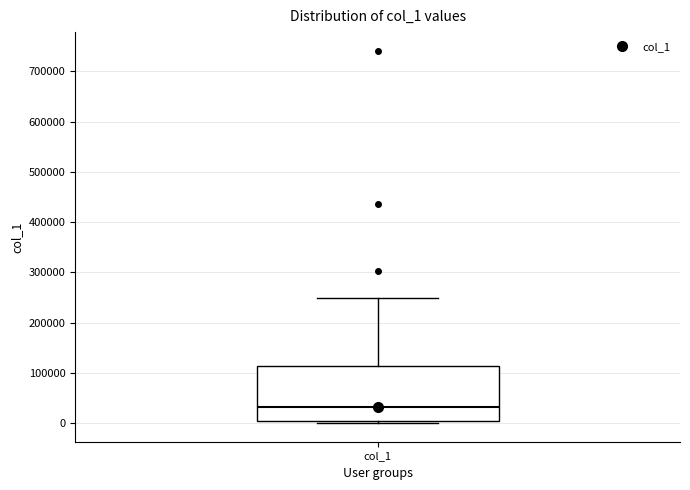

Read this box plot against the y-axis: the position of the median line, the range covered by the box, and the ends of both whiskers. The values are not printed on the chart, so give them approximately, as read against the axis.

median 30000, box 0 to 110000, whiskers 0 (just below the box's lower edge) to 250000